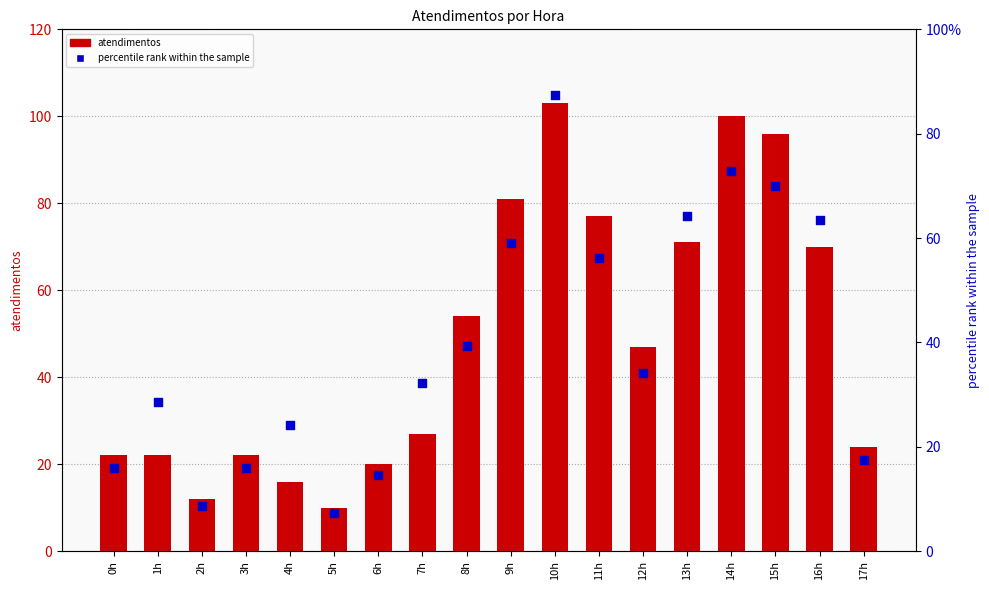

What are all the series names shown in the legend?

atendimentos, percentile rank within the sample